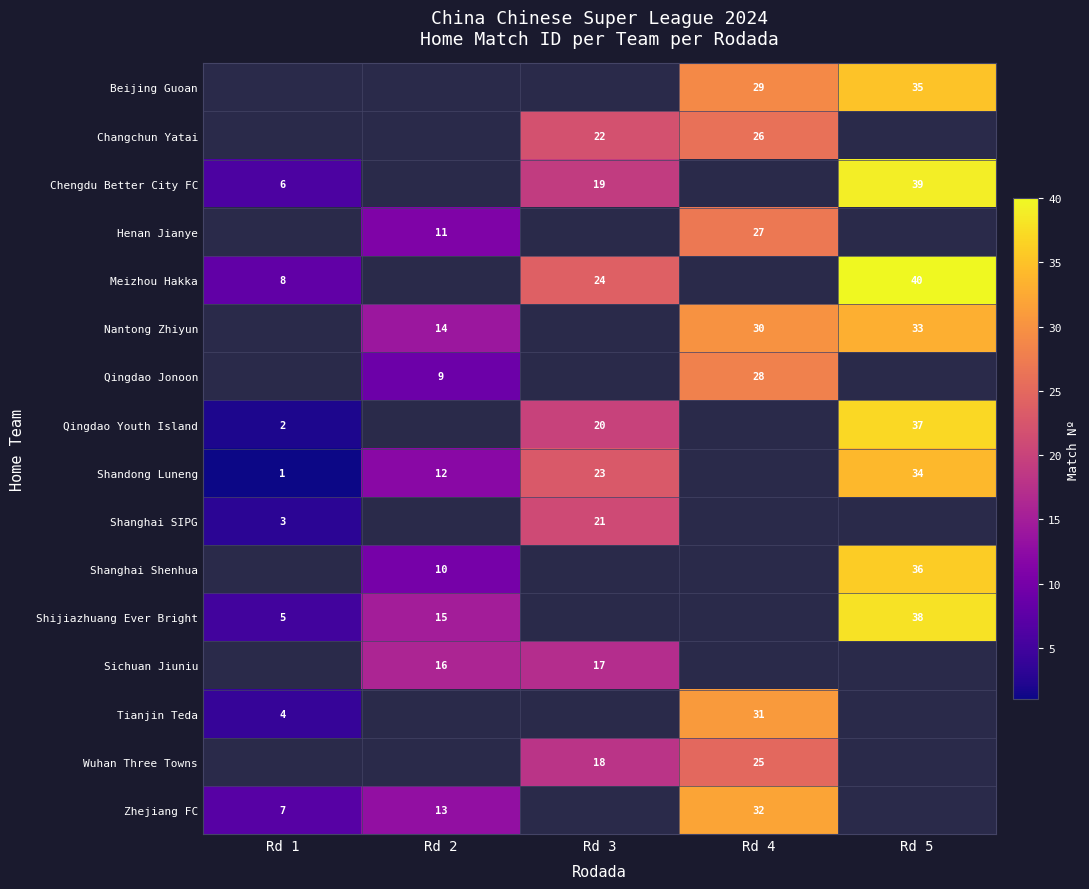

Is the value of Changchun Yatai at Rd 4 greater than the value of Tianjin Teda at Rd 4?

No